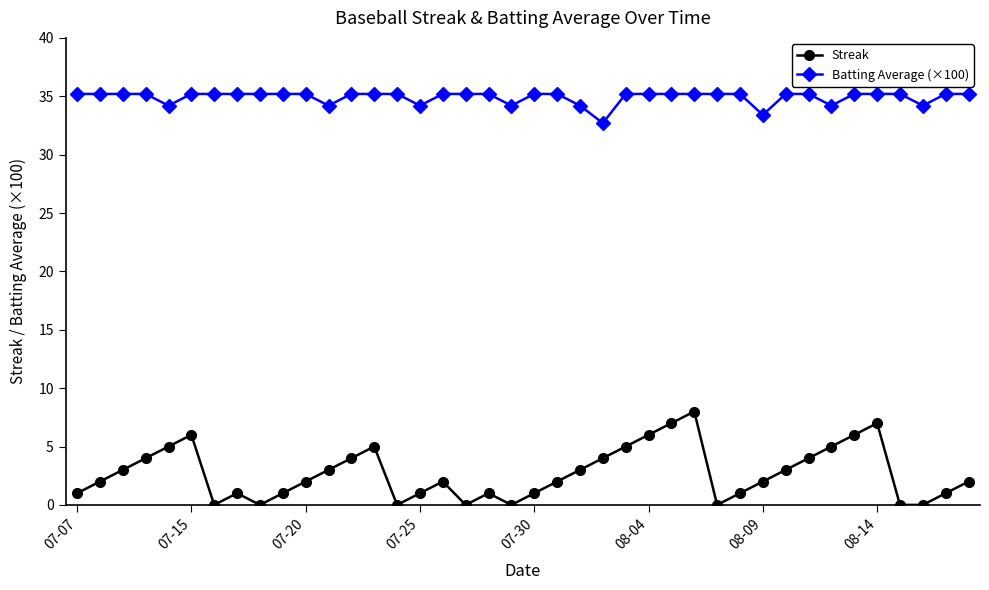

What is the average value of the Streak series?

2.7